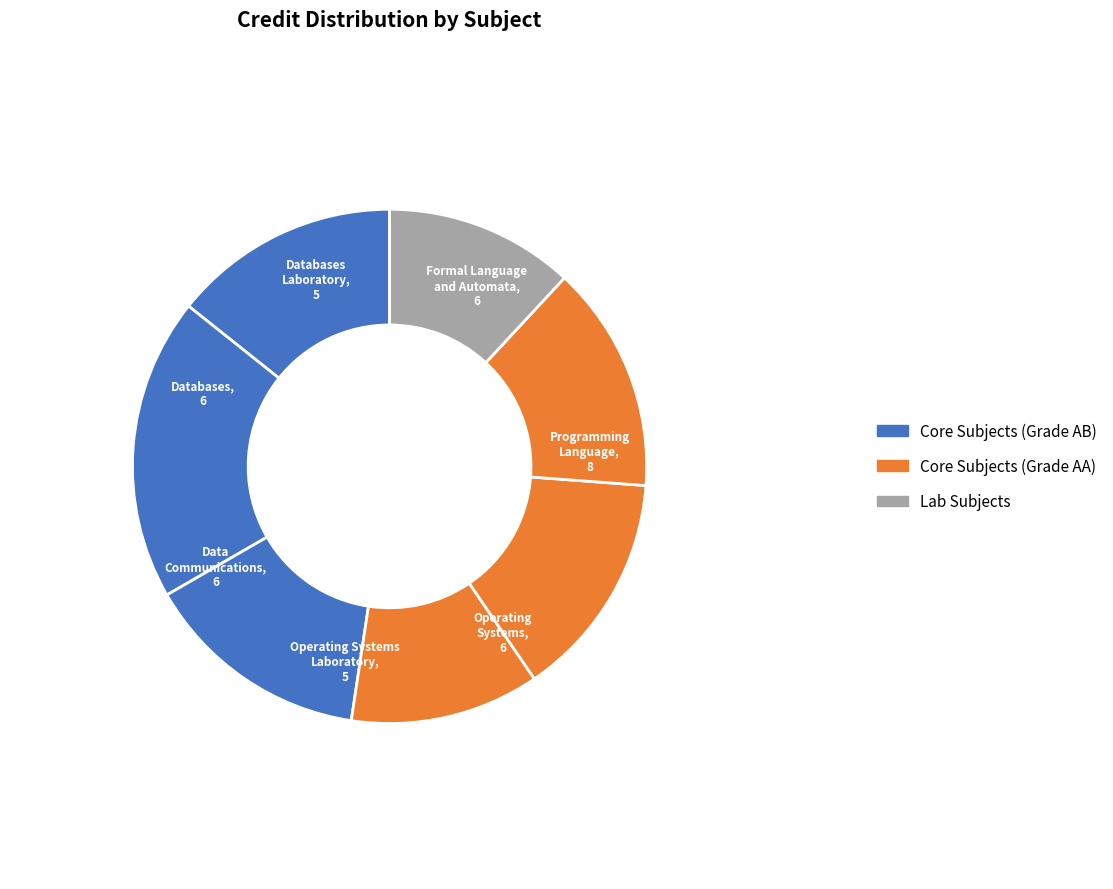

Count the number of slices in the pie.

7